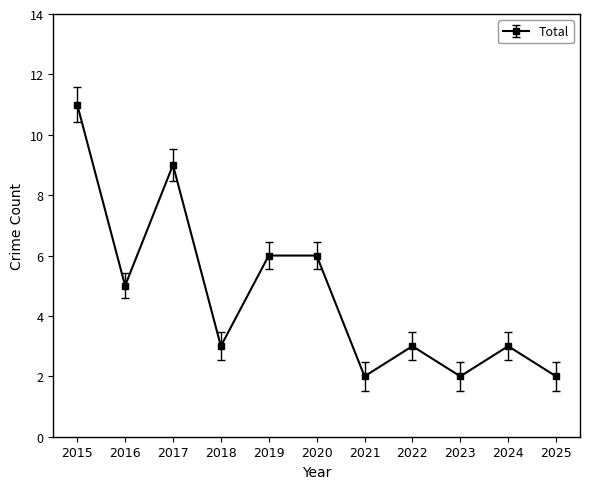

Is this an area chart (filled region under the line)?

No